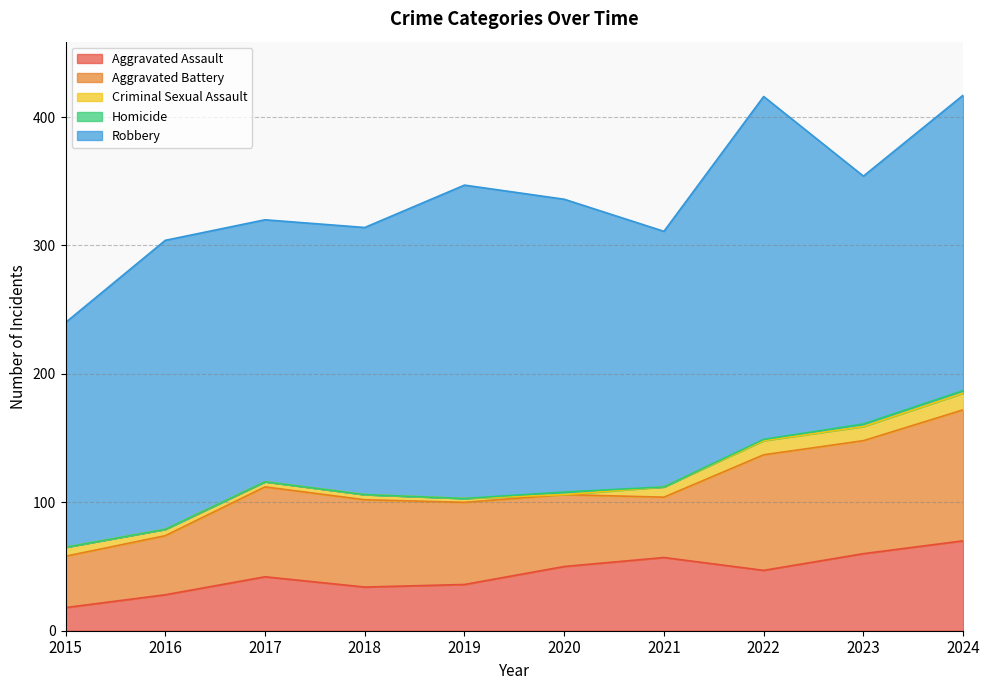

What is the value of the Criminal Sexual Assault point at the 3rd from the left?

4